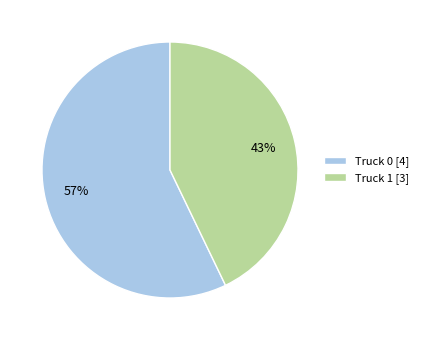

Which has a higher value, Truck 1 [3] or Truck 0 [4]?

Truck 0 [4]